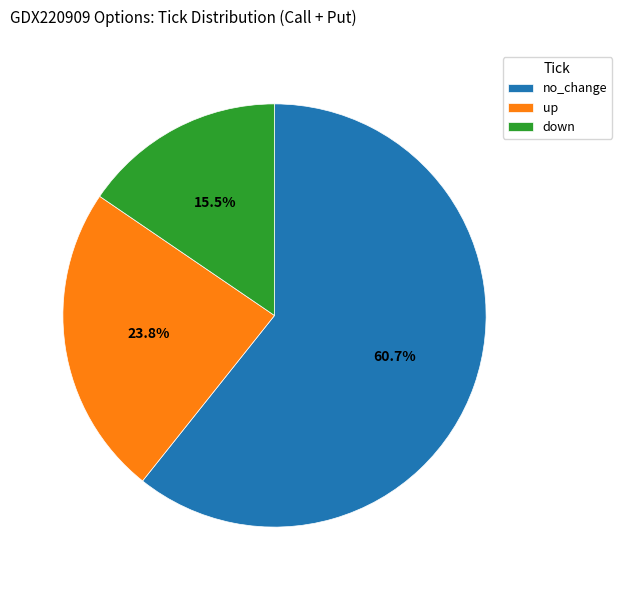

What is the smallest slice in the pie chart?

down